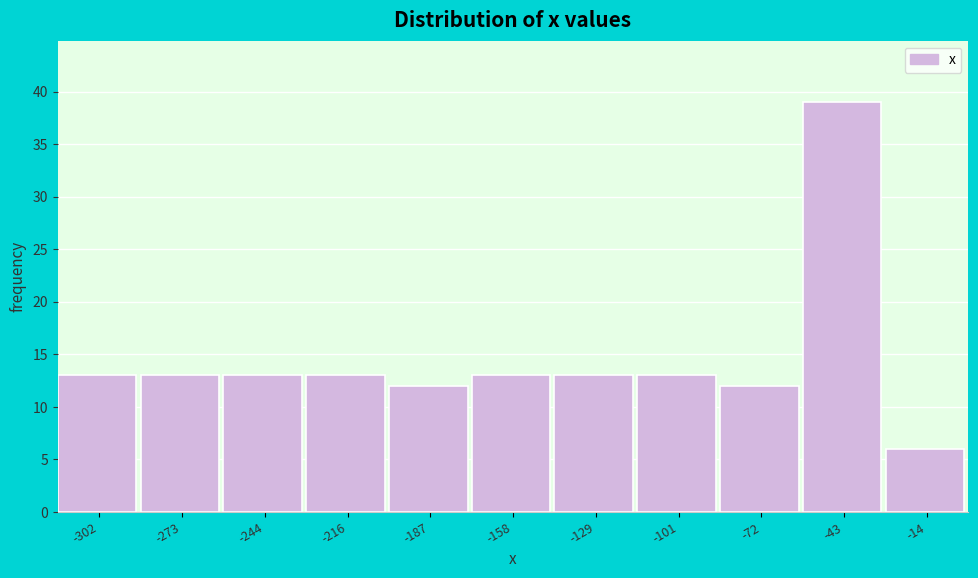

Reading left to right, transcribe this chart: for each bar, give the range it covers on the x-axis and its height. Neither the bar edges nor the heights are printed on the chart, so give them approximately, as read against the axes.

-315 to -290: 13
-290 to -260: 13
-260 to -230: 13
-230 to -200: 13
-200 to -175: 12
-175 to -145: 13
-145 to -115: 13
-115 to -85: 13
-85 to -60: 12
-60 to -30: 39
-30 to 0: 6